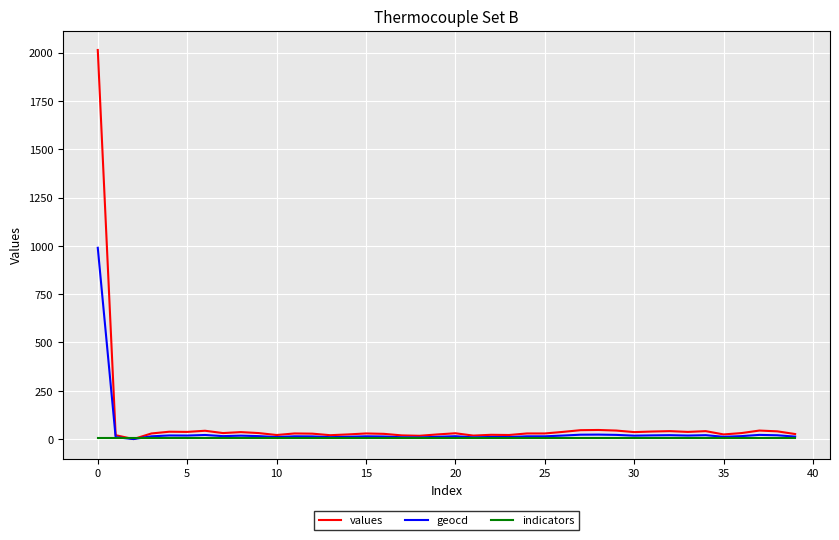

What is the maximum value shown in the chart?

2014.0